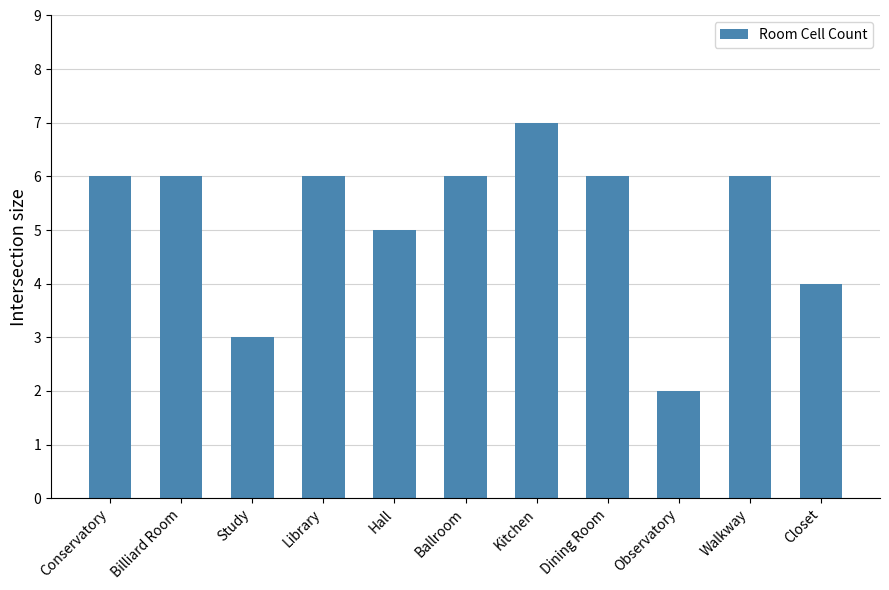

What value does the data have at Billiard Room?

6